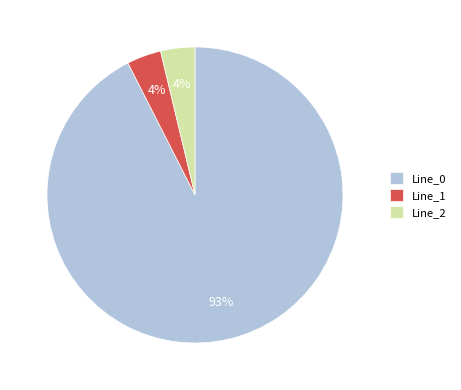

To the nearest percent, what is the combined percentage of Line_2 and Line_0?

96%